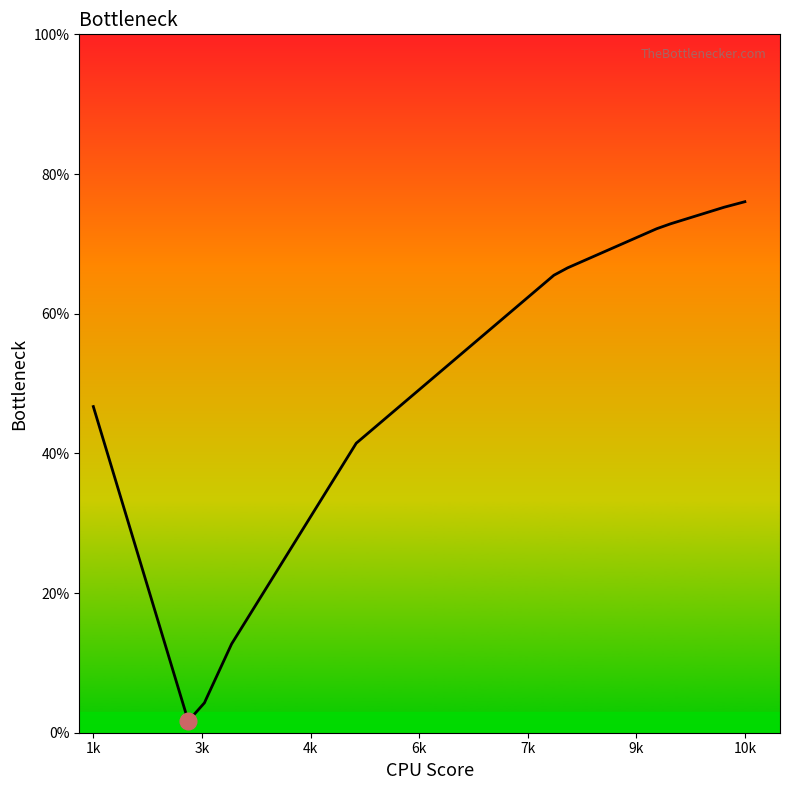

What is the difference between the maximum and minimum values?

74.4